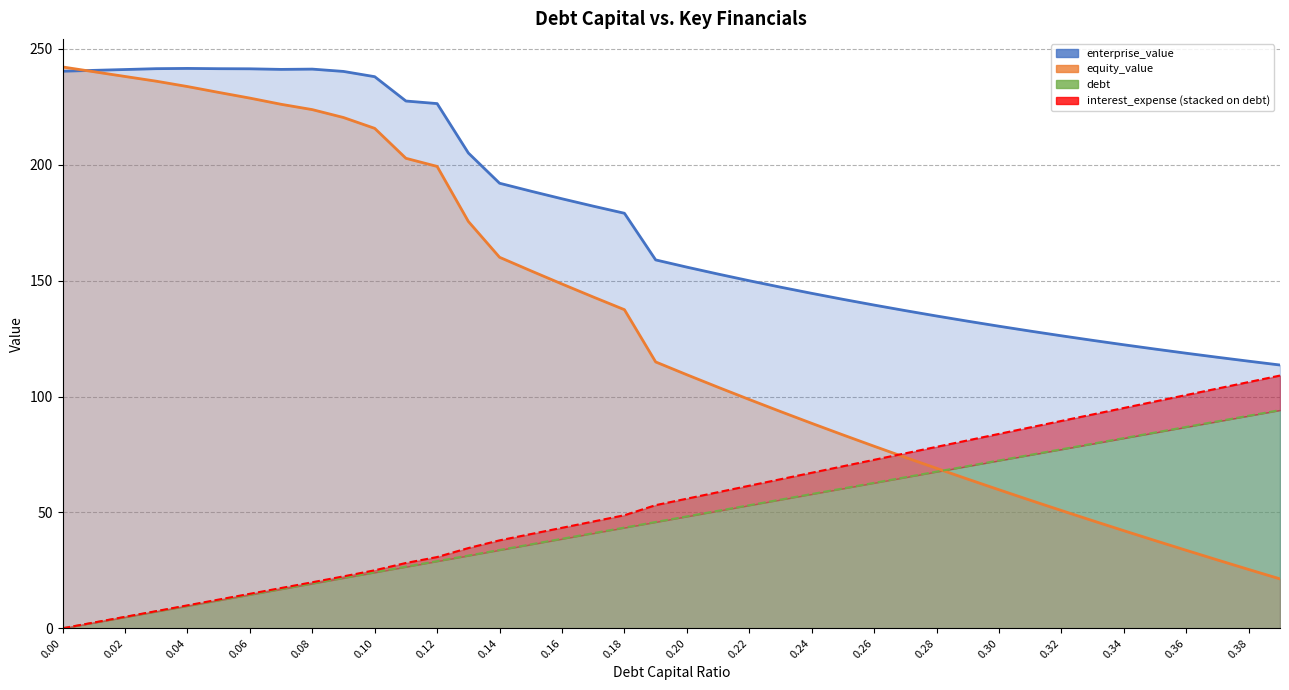

At how many categories does at least one series exceed 164?

19